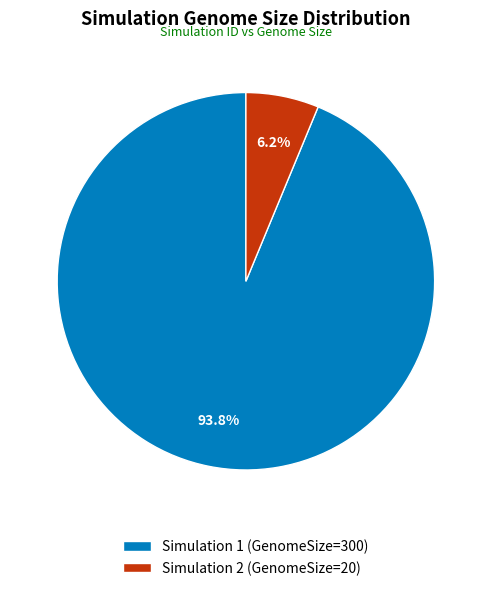

Is there a majority slice in this chart?

Yes